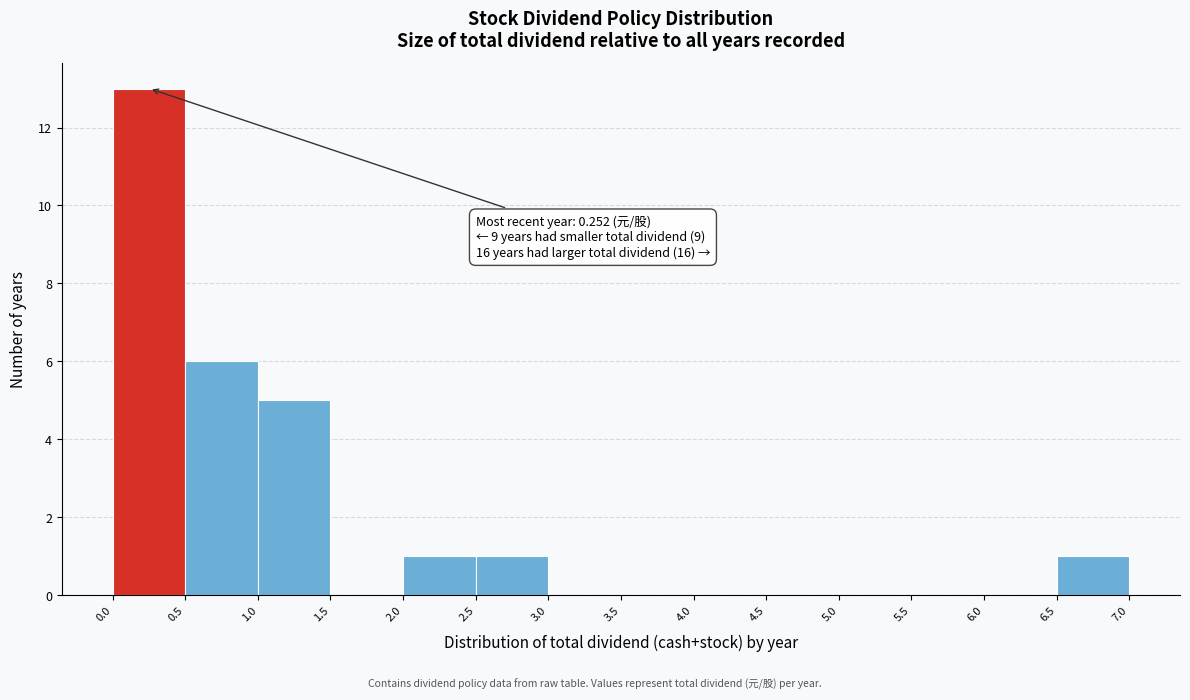

Over which range of the x-axis is the bar tallest?

0.0 to 0.5